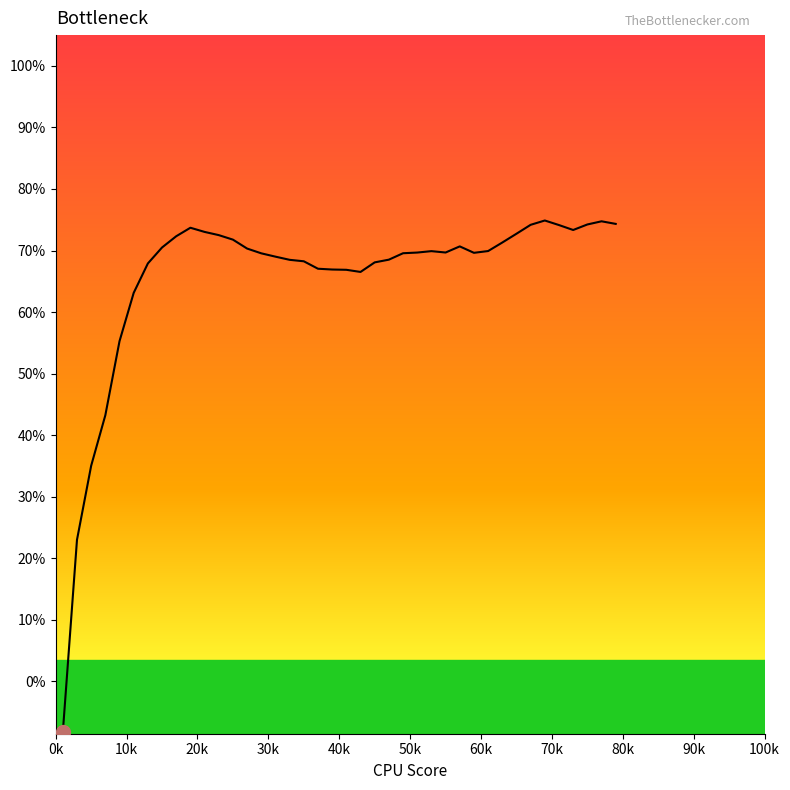

What is the difference between the maximum and minimum values?

83.2